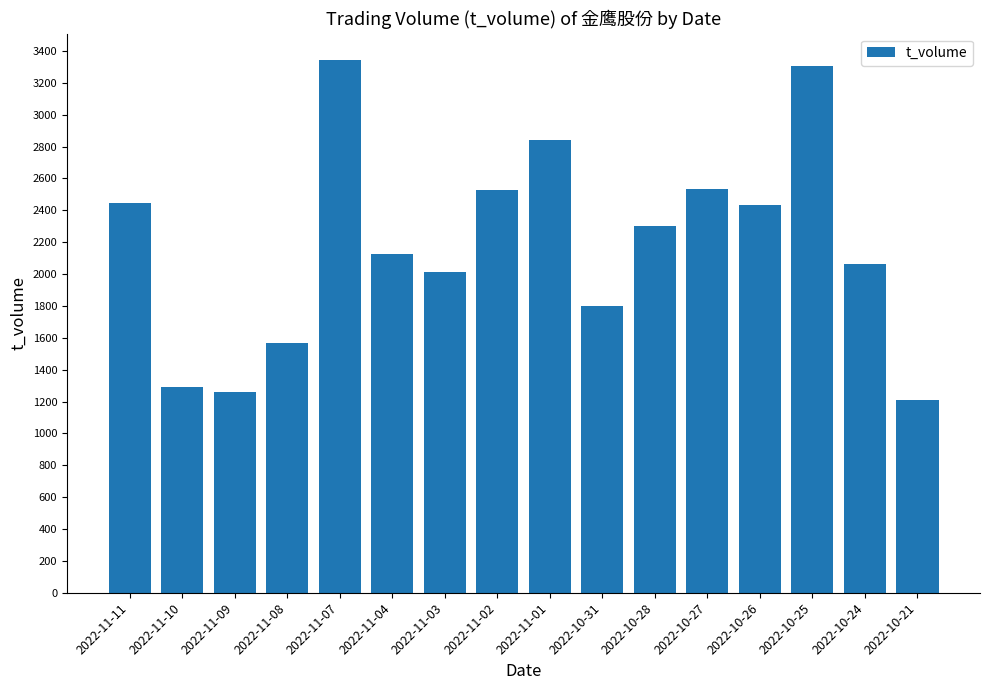

Is it true that the value at 2022-11-11 is 496?

False